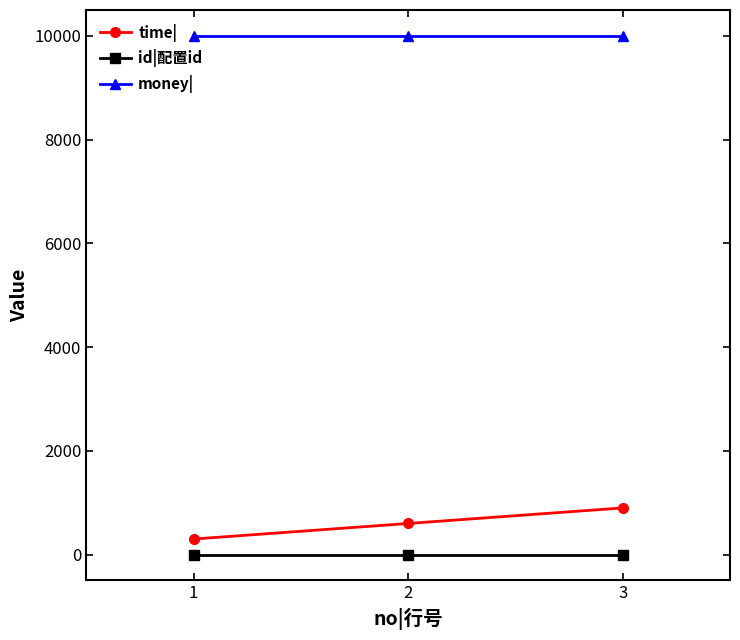

Reading left to right, what are all the values shown in this chart?

time|: 300	600	900
id|配置id: 1	1	1
money|: 10000	10000	10000